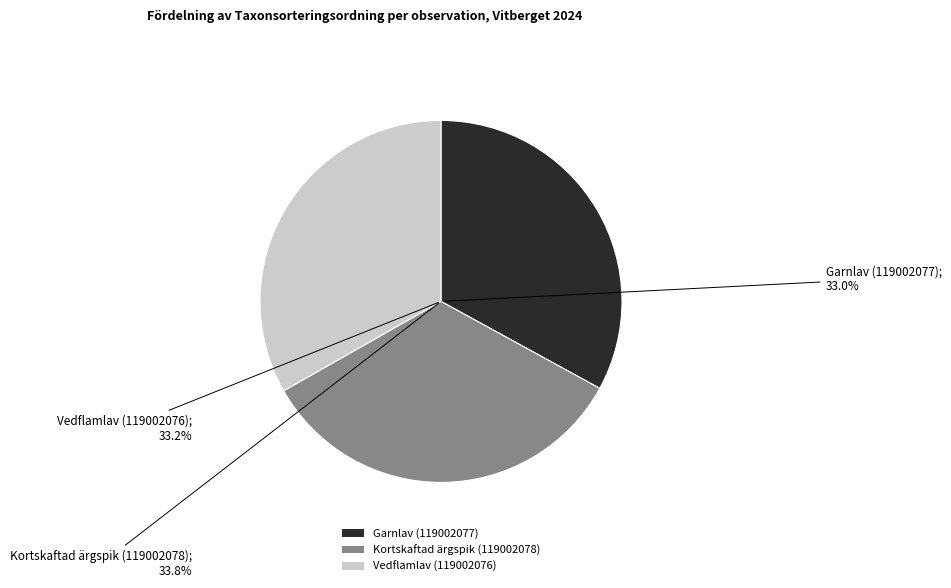

Is there any slice that represents more than half of the pie?

No